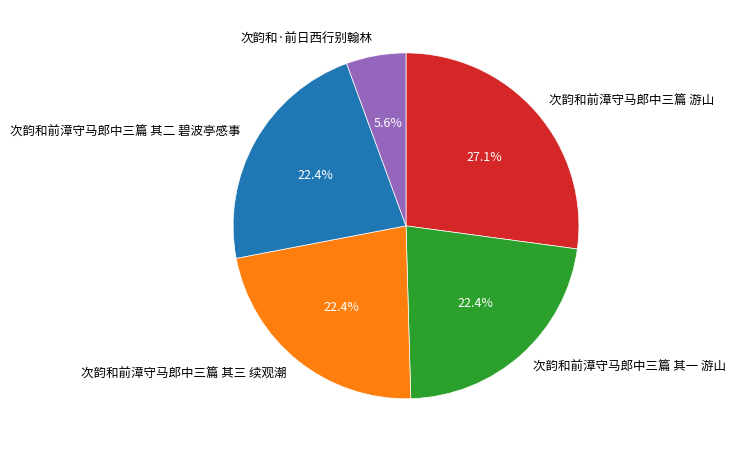

True or false: 次韵和前漳守马郎中三篇 其二 碧波亭感事 accounts for 16% of the total.

False